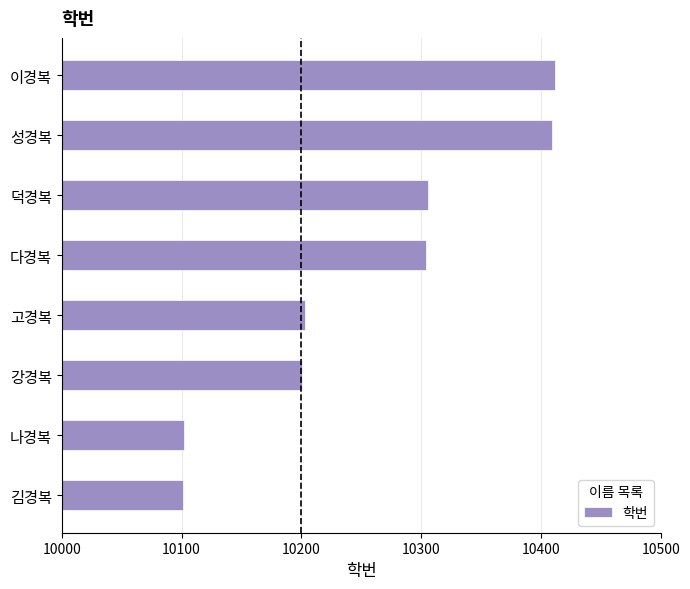

At which label is the value closest to 10256?

다경복